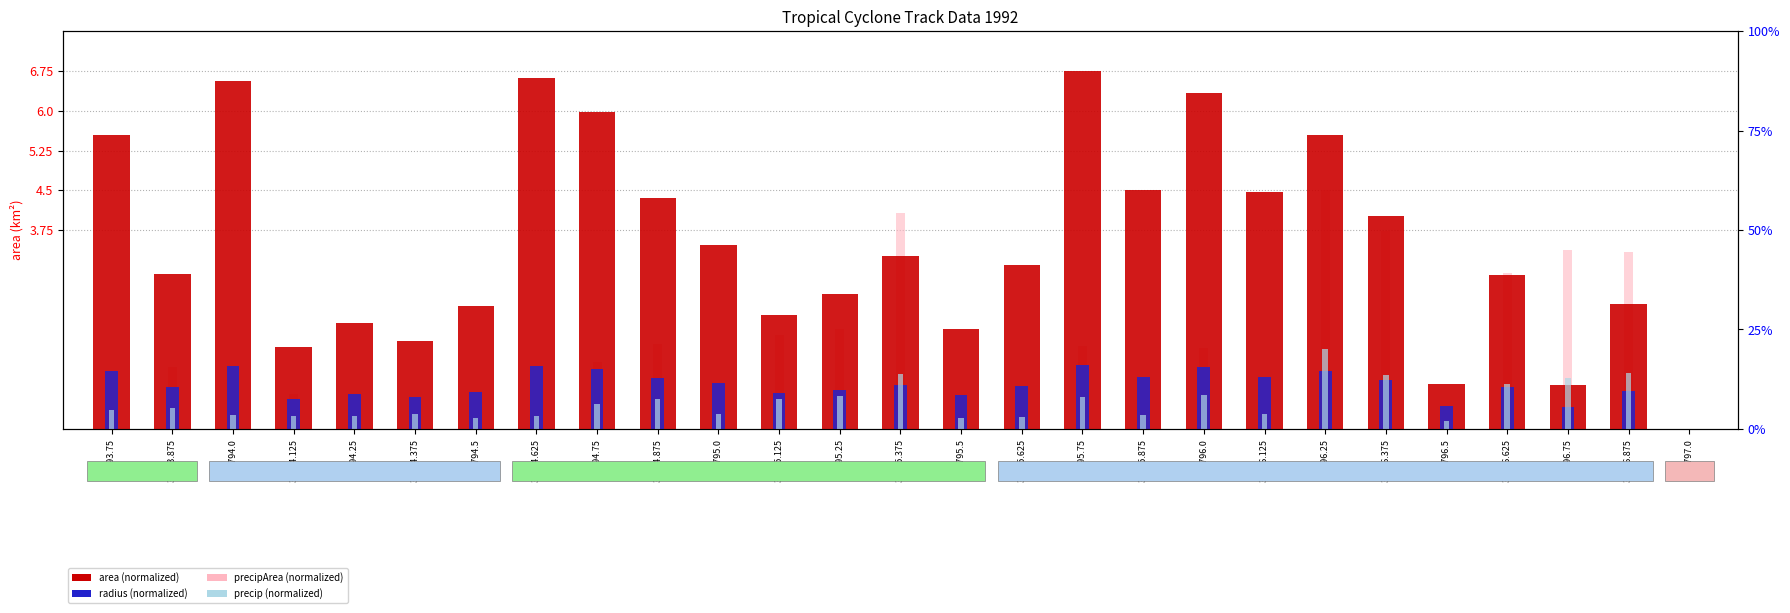

What is the total value across all series at 33796.375?

9.7